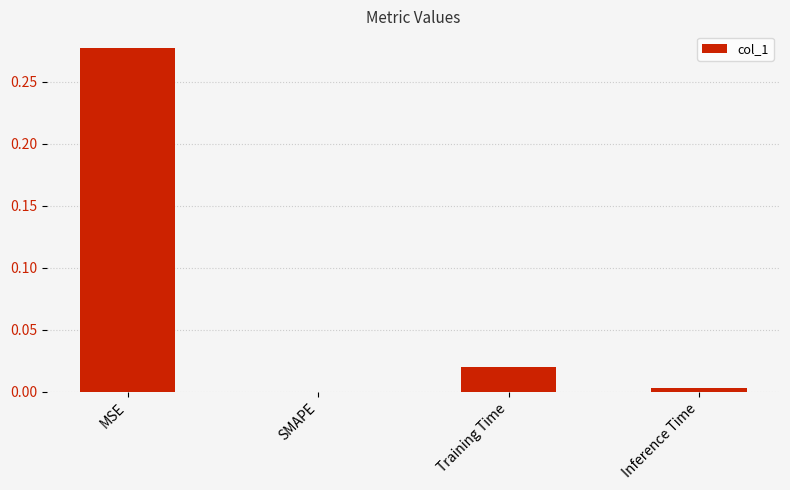

Are the bars horizontal?

No